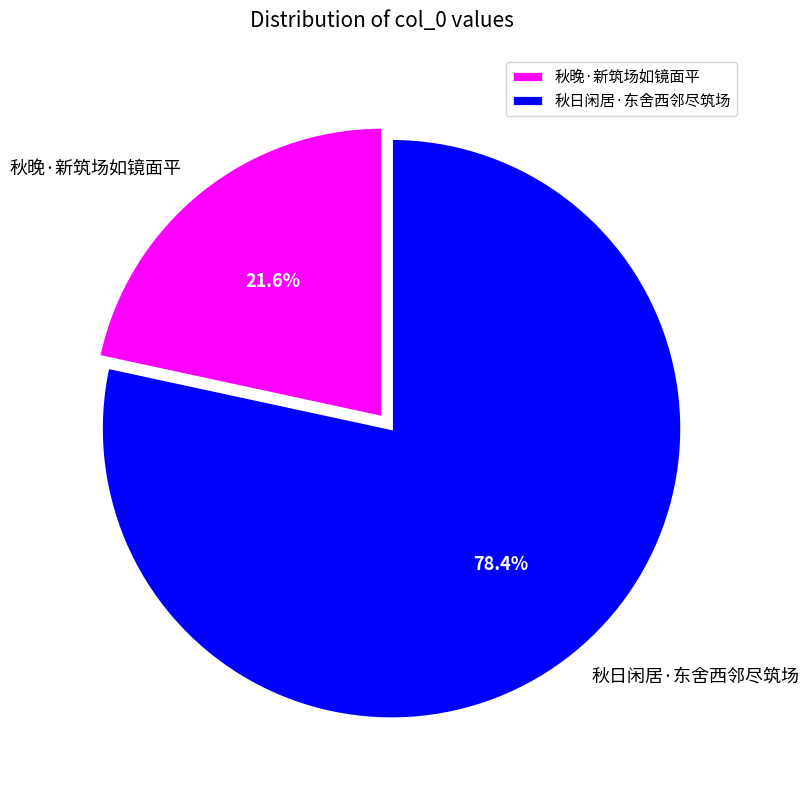

What is the majority slice?

秋日闲居·东舍西邻尽筑场